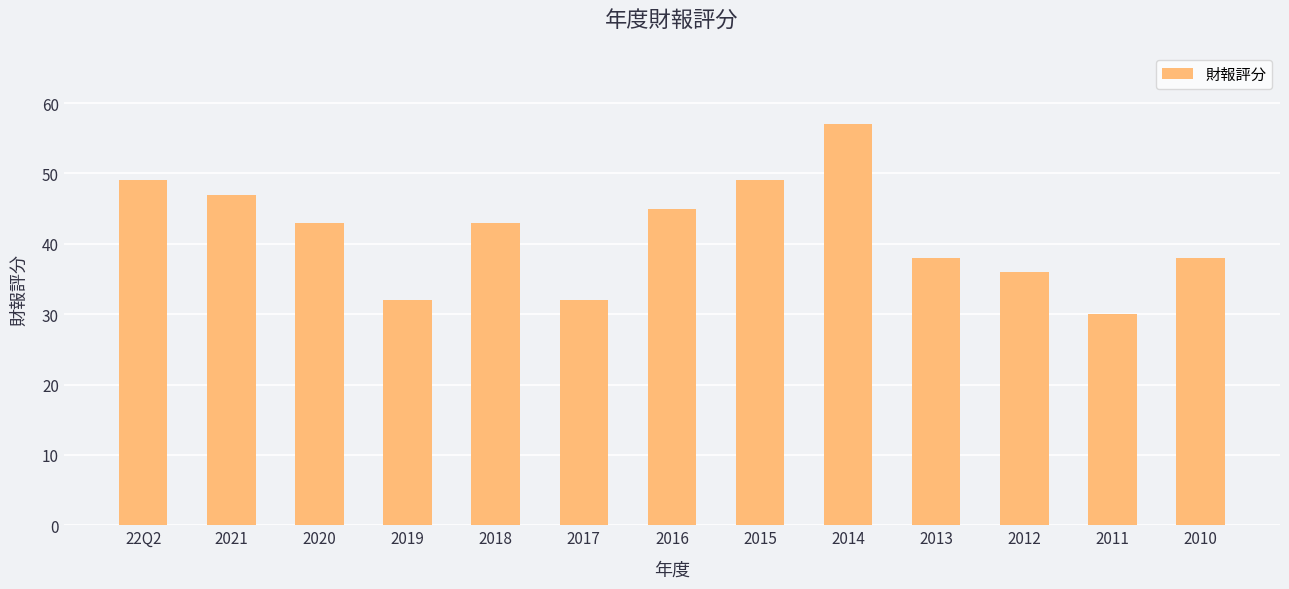

What is the sum of all values?

539